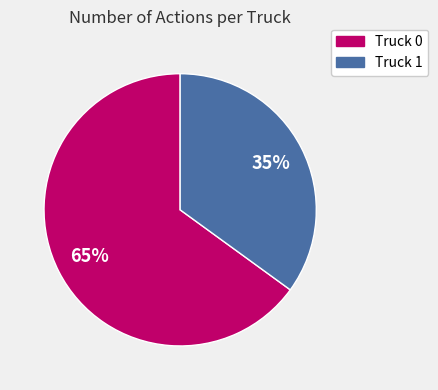

To the nearest percent, what is the difference between the largest and smallest slice percentages?

30%